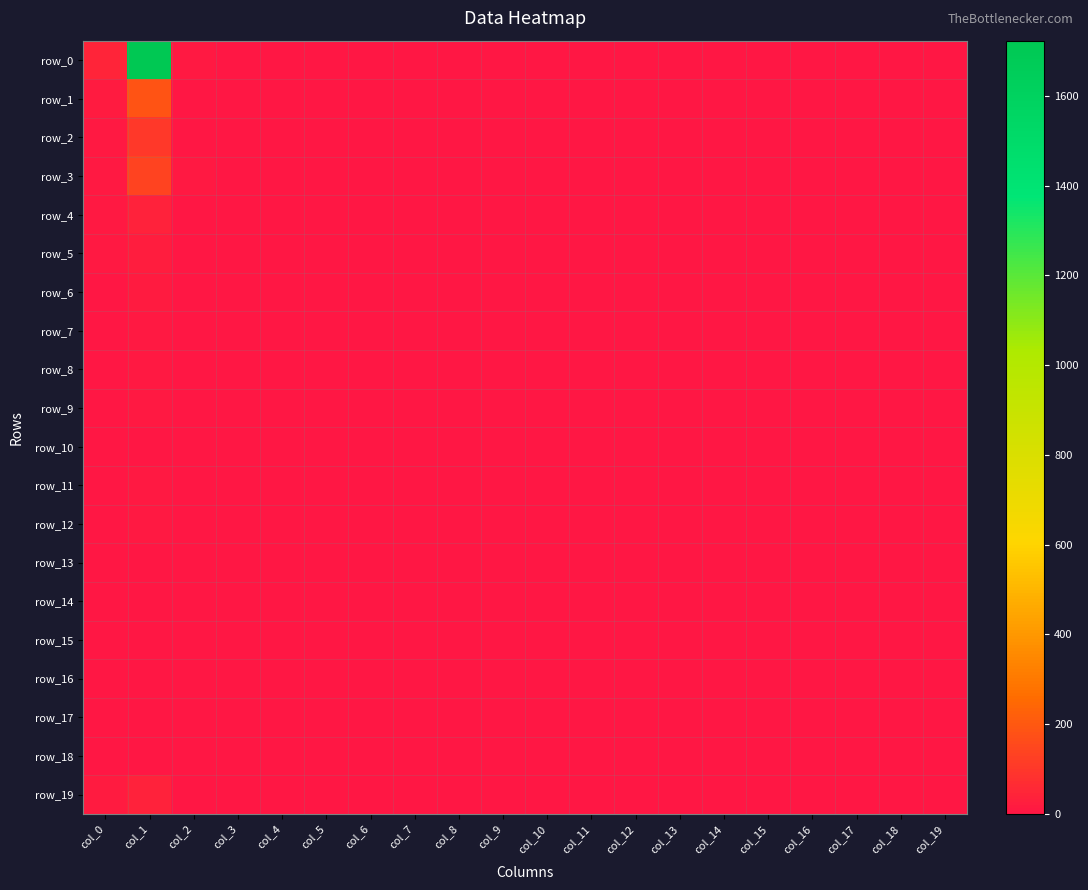

At which category is the sum across all series the highest?

col_1